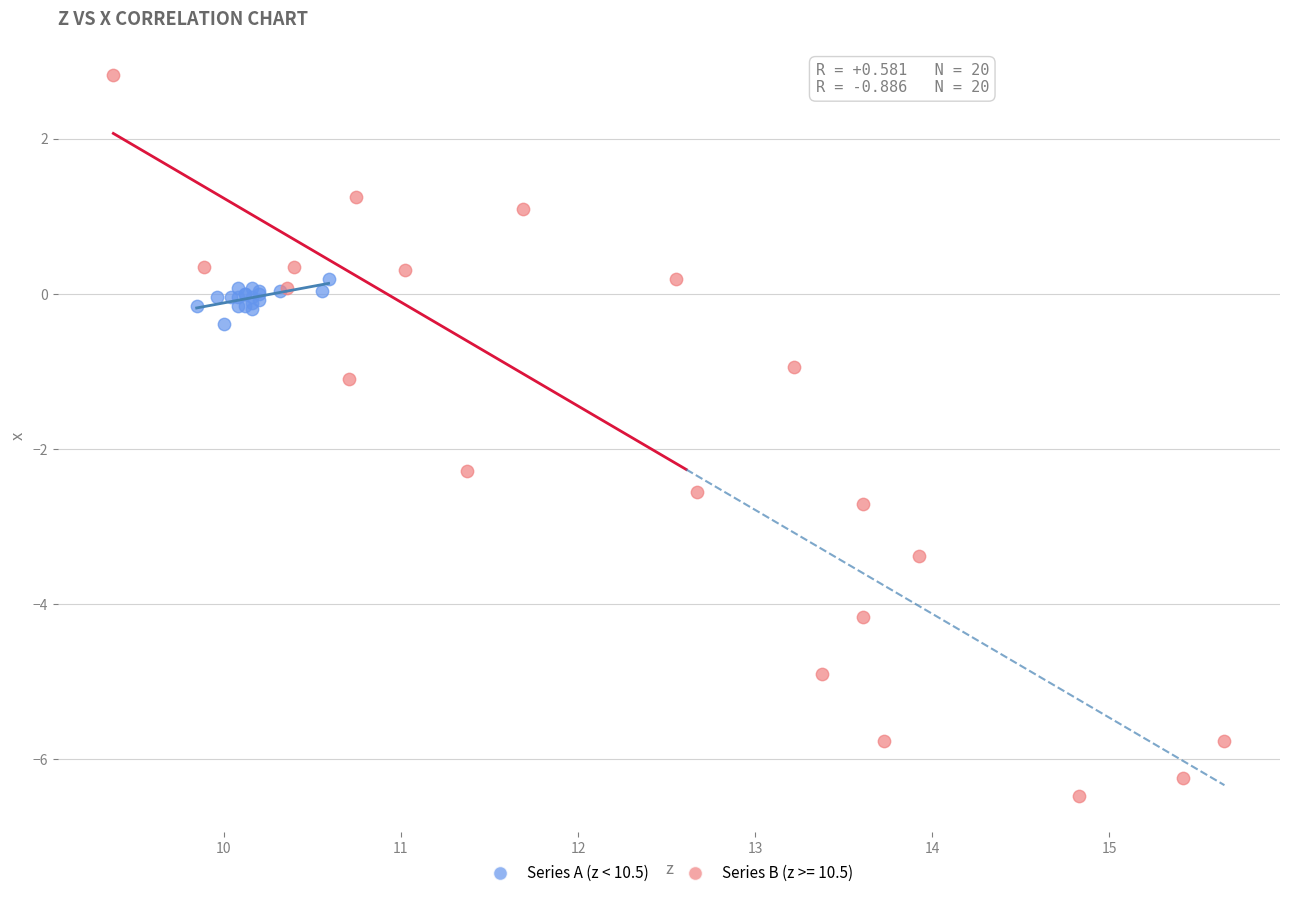

Which series contains the lowest Y value?

Series B (z >= 10.5)